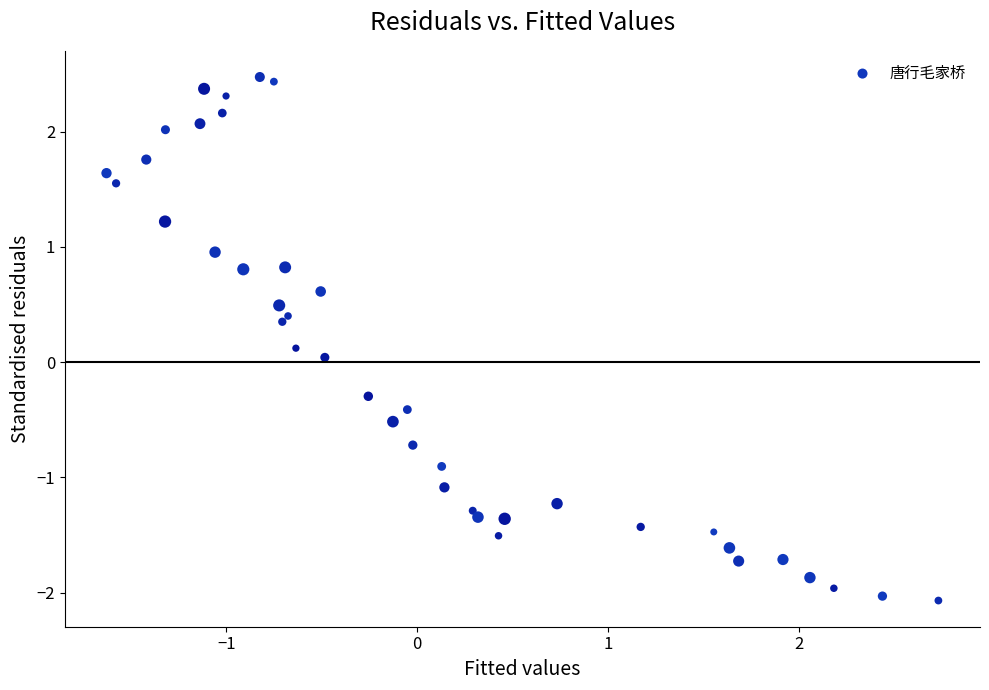

What is the range of X values (max minus min)?

4.4